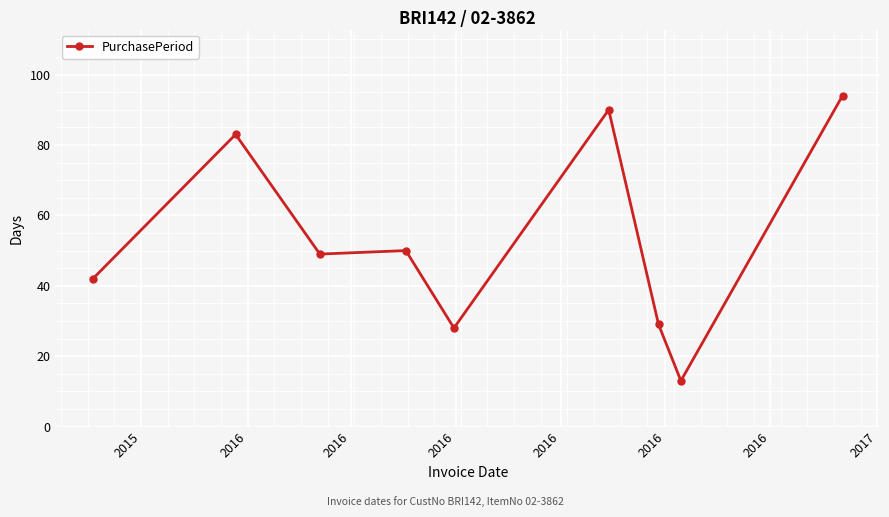

What is the sum of all values?

478